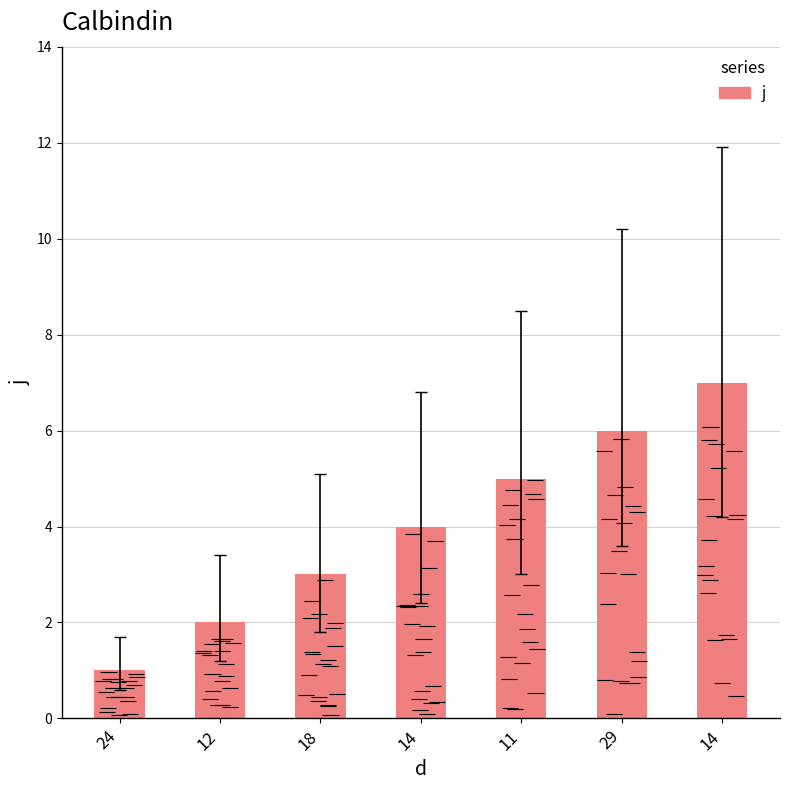

List the labels in order of value, smallest first.

24, 12, 18, 14, 11, 29, 14